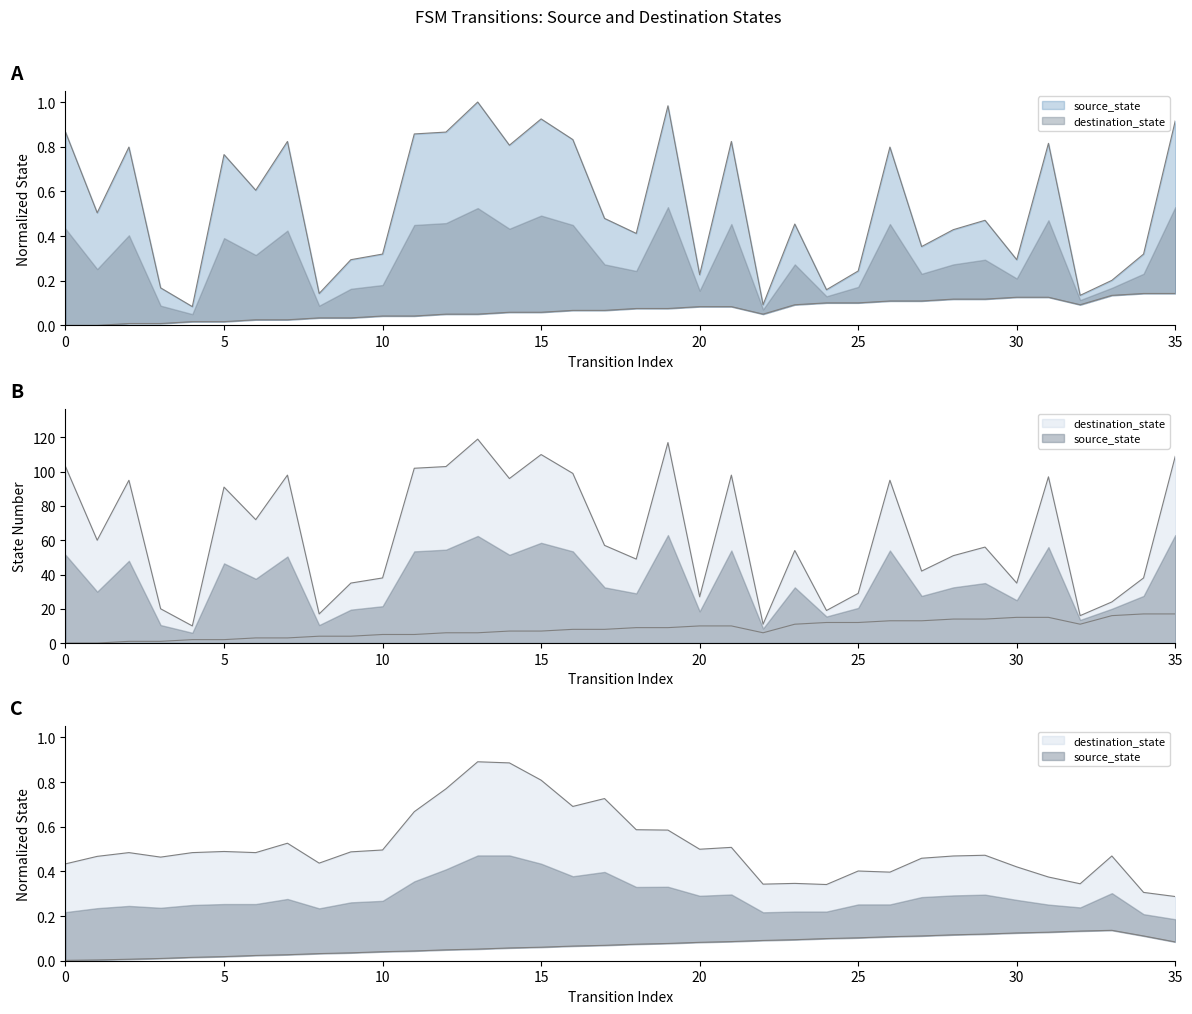

What is the sum of the values at 23 and 3?

0.6